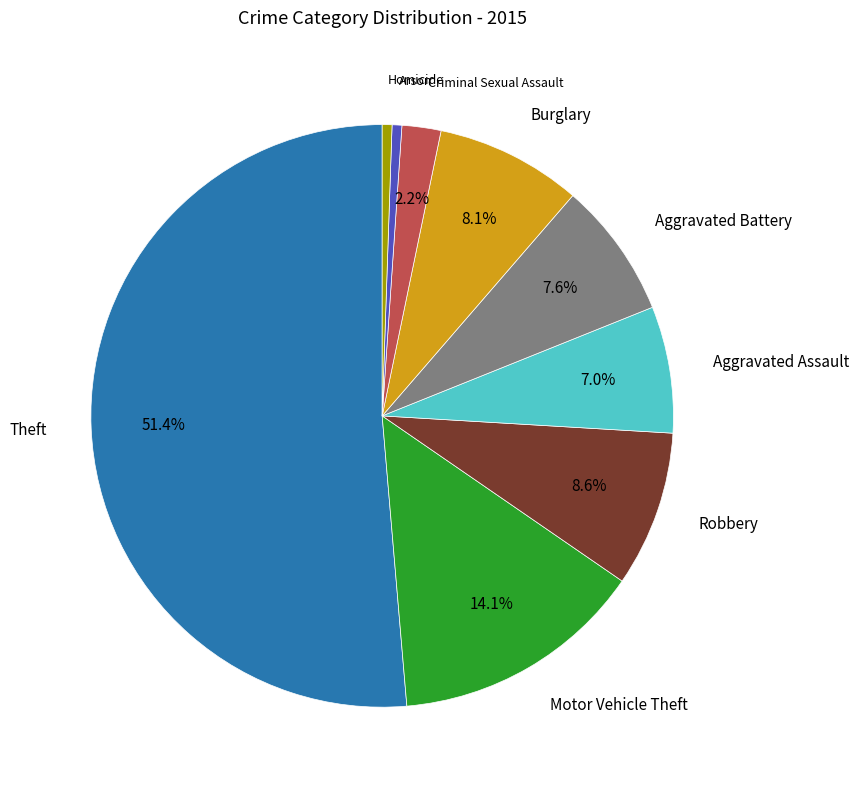

Does any single category account for the majority?

Yes